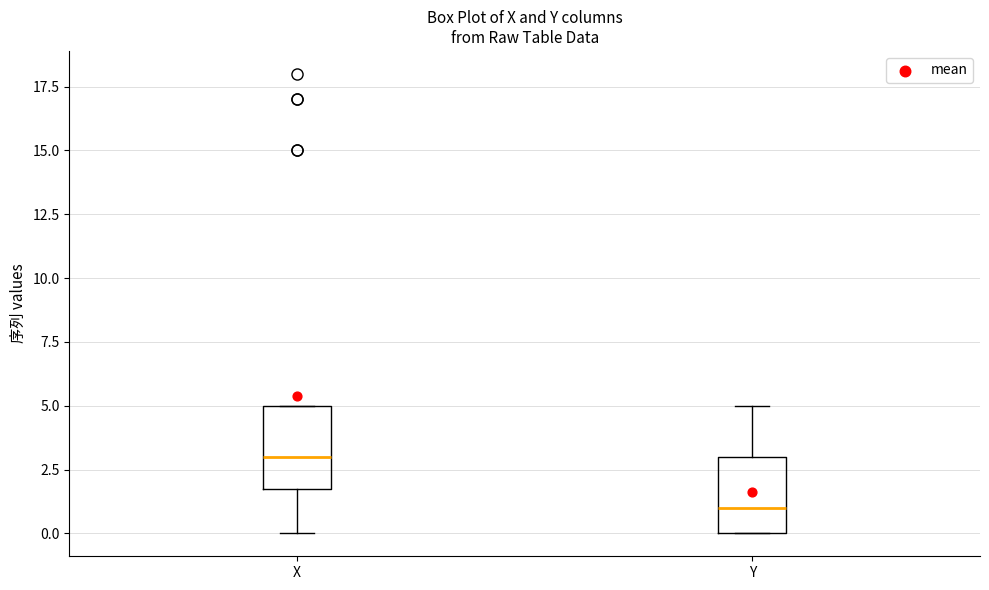

Where does the upper whisker of the box for Y end on the y-axis? The values are not printed on the chart, so give them approximately, as read against the axis.

5